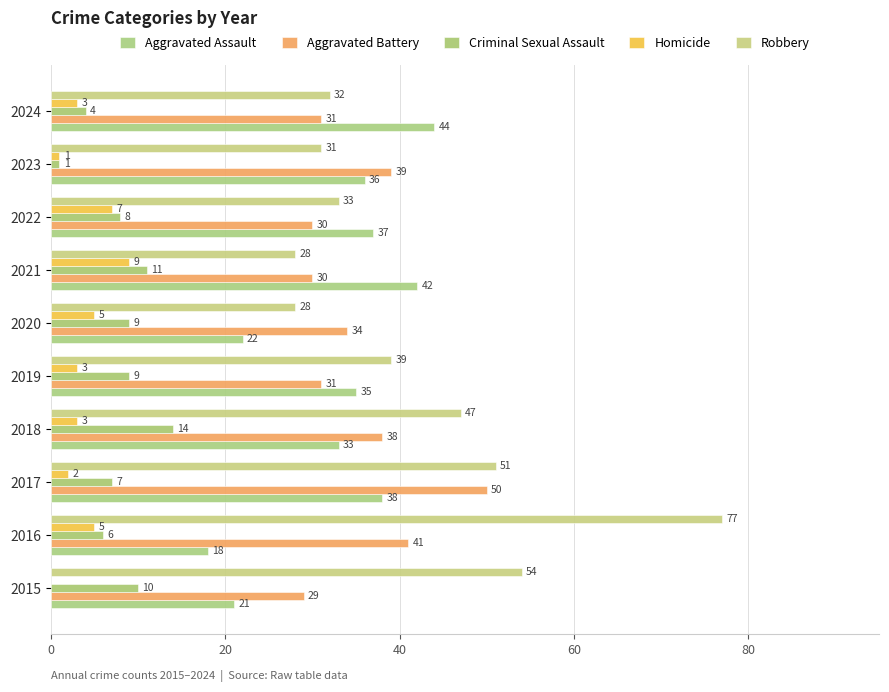

What are all the series names shown in the legend?

Aggravated Assault, Aggravated Battery, Criminal Sexual Assault, Homicide, Robbery